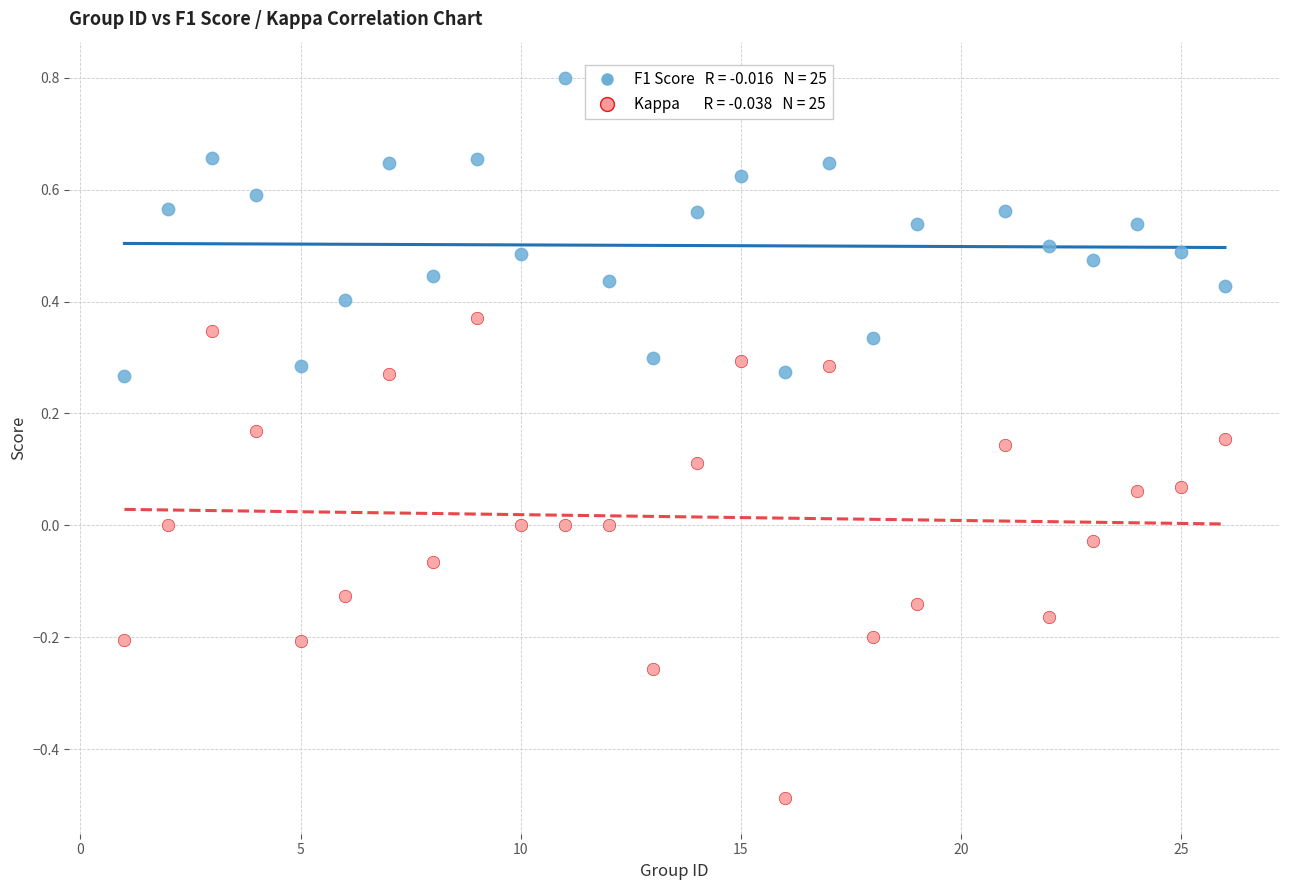

Across all data points, what is the range of X values (max minus min)?

25.0